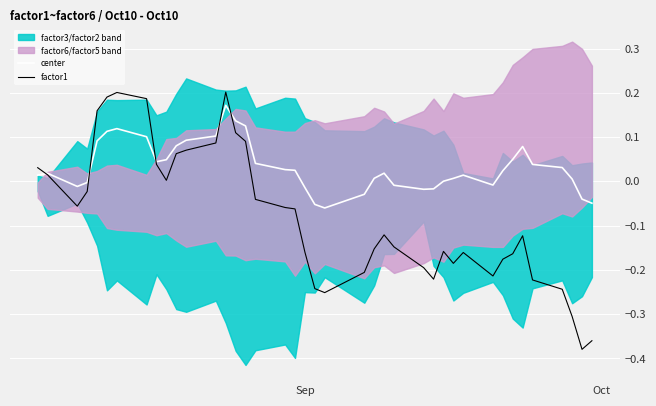

Is it true that factor1 equals -0.1 at 16?

False